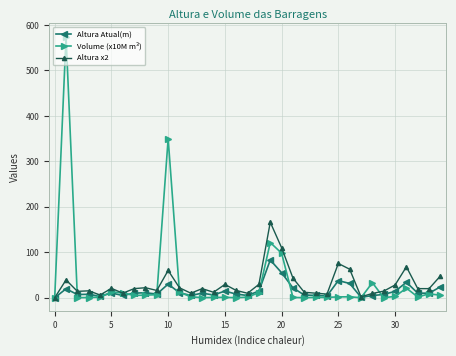

What is the difference between the maximum and minimum values in the Volume (x10M m³) series?

574.6